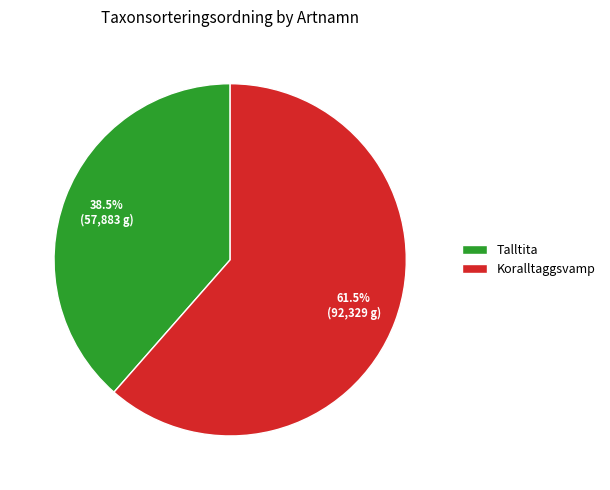

Rank the categories by value from highest to lowest.

Koralltaggsvamp, Talltita